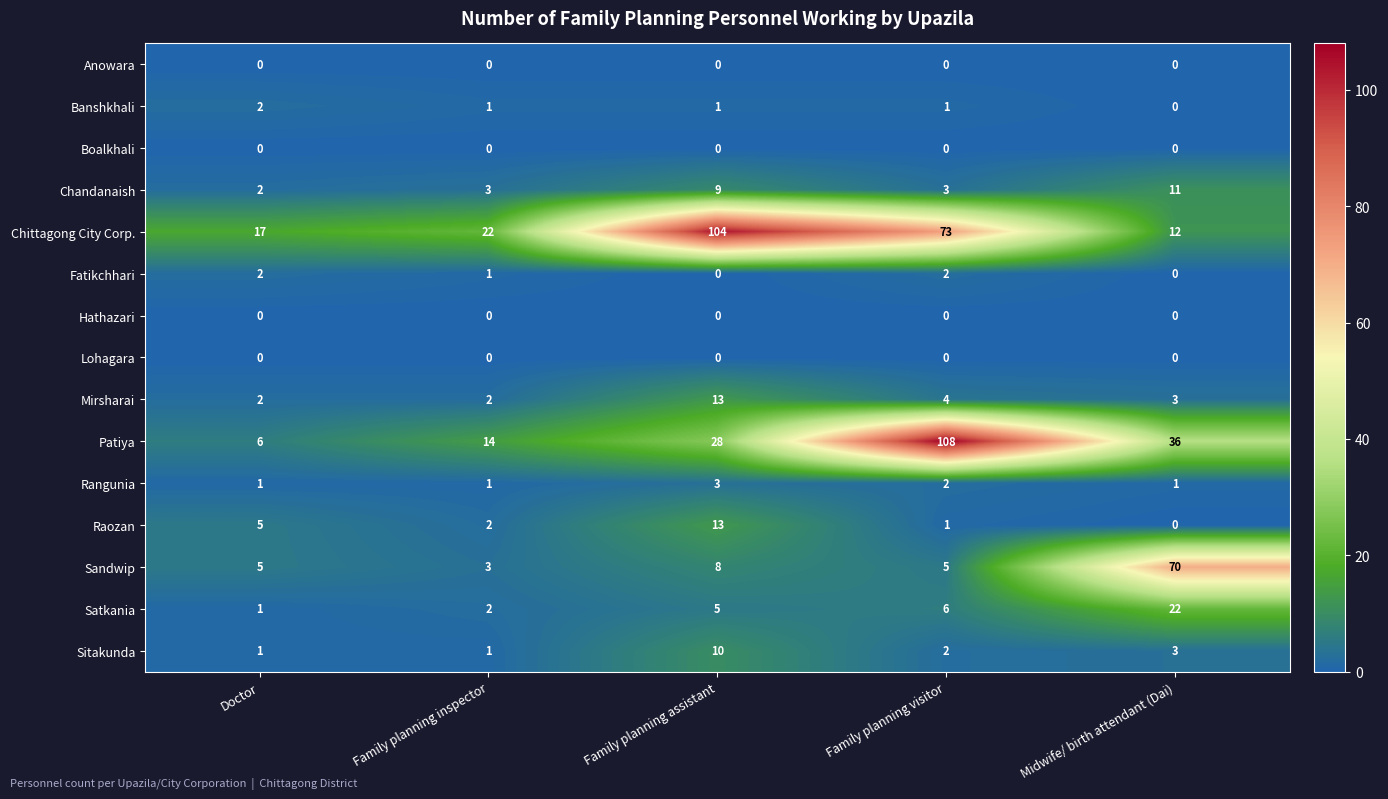

What is the greatest value displayed?

108